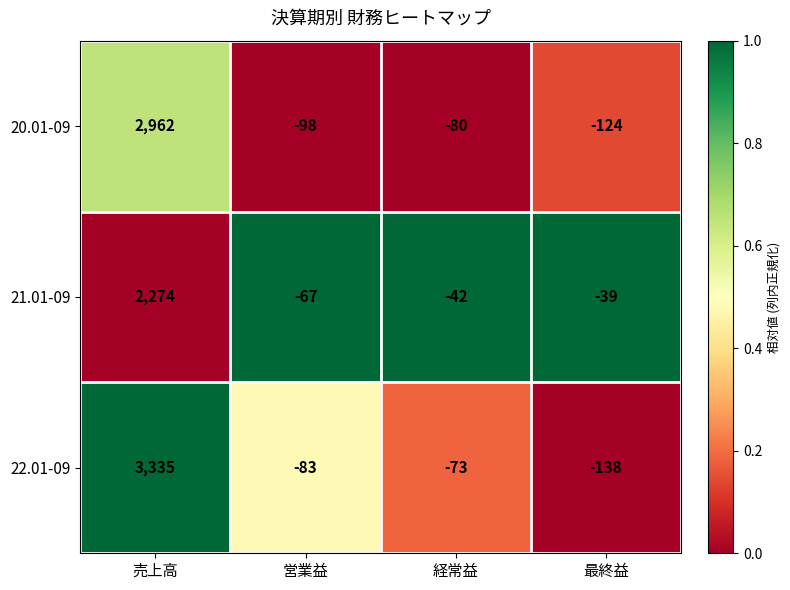

Which series has the largest range (max minus min)?

22.01-09